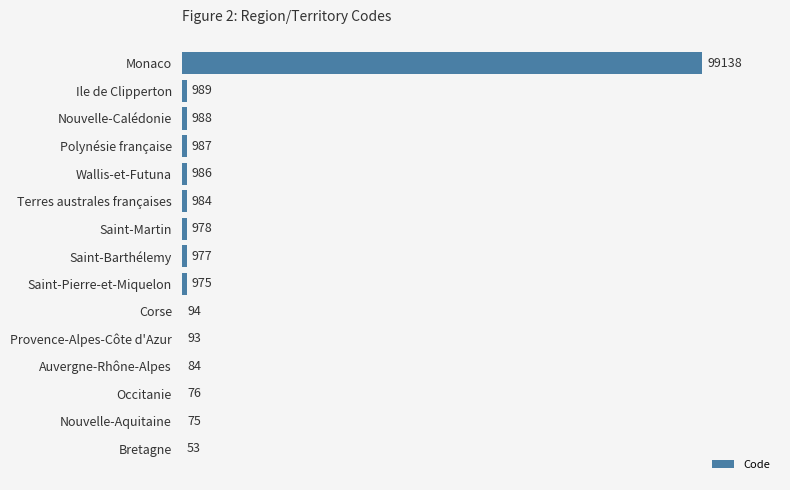

Is it true that the value at Bretagne is 53?

True